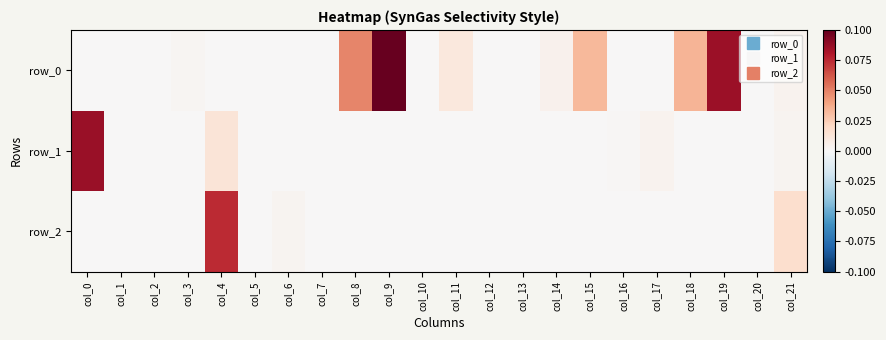

Which label corresponds to the largest value in the chart?

col_9